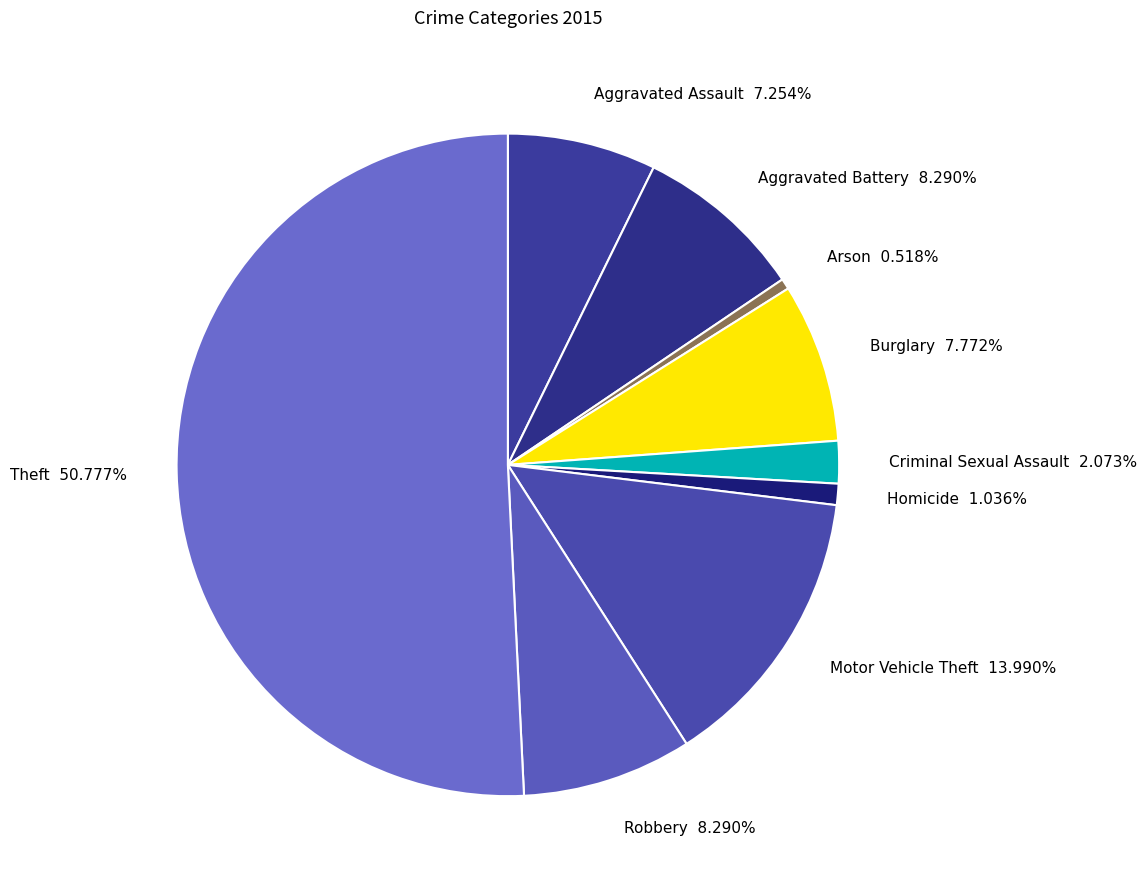

Which category accounts for the majority?

Theft